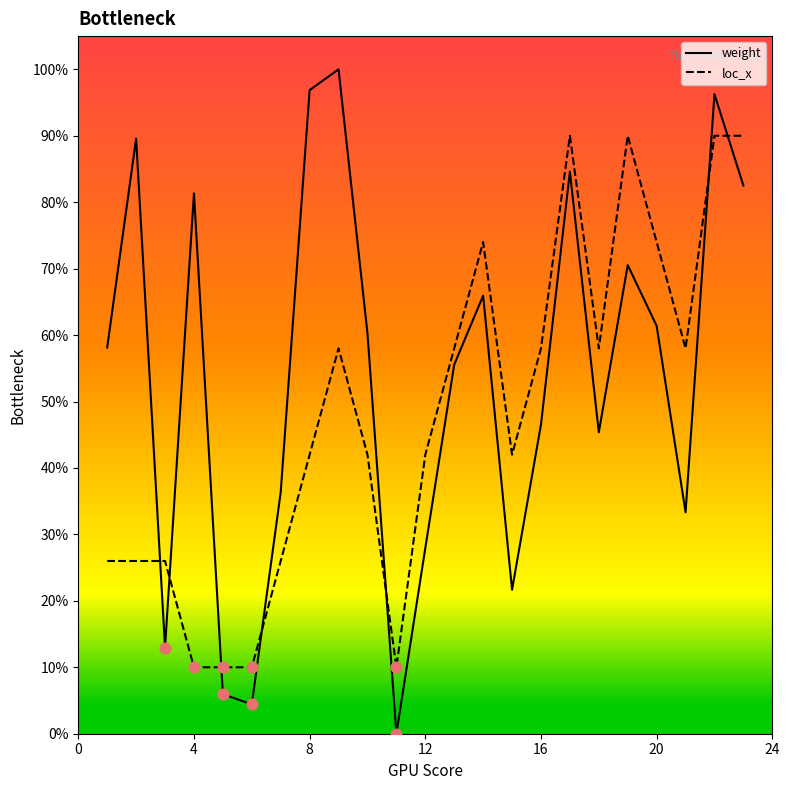

Which series has the largest range (max minus min)?

weight